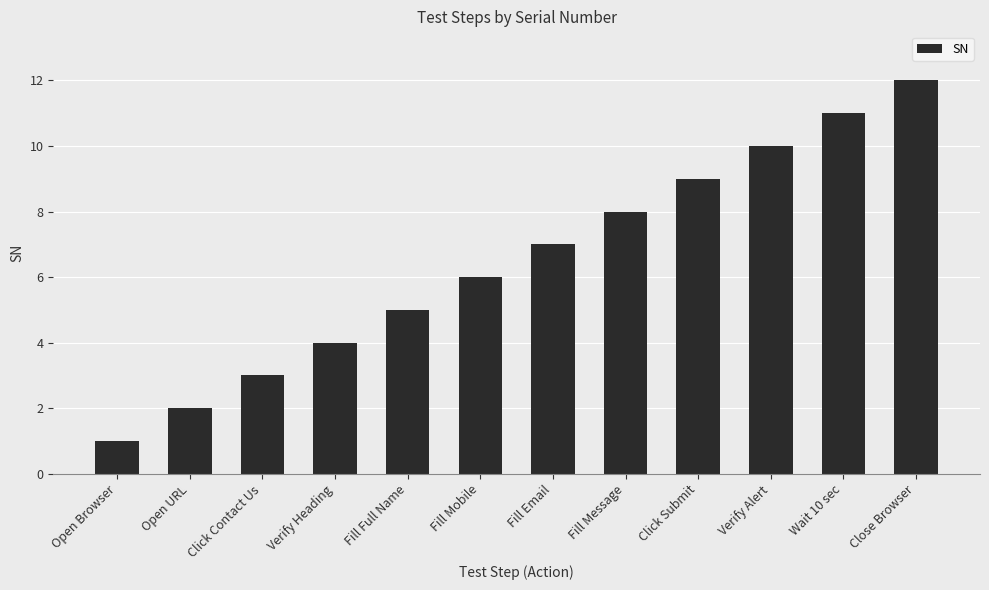

The chart shows a value of 8 at Fill Message. True or false?

True